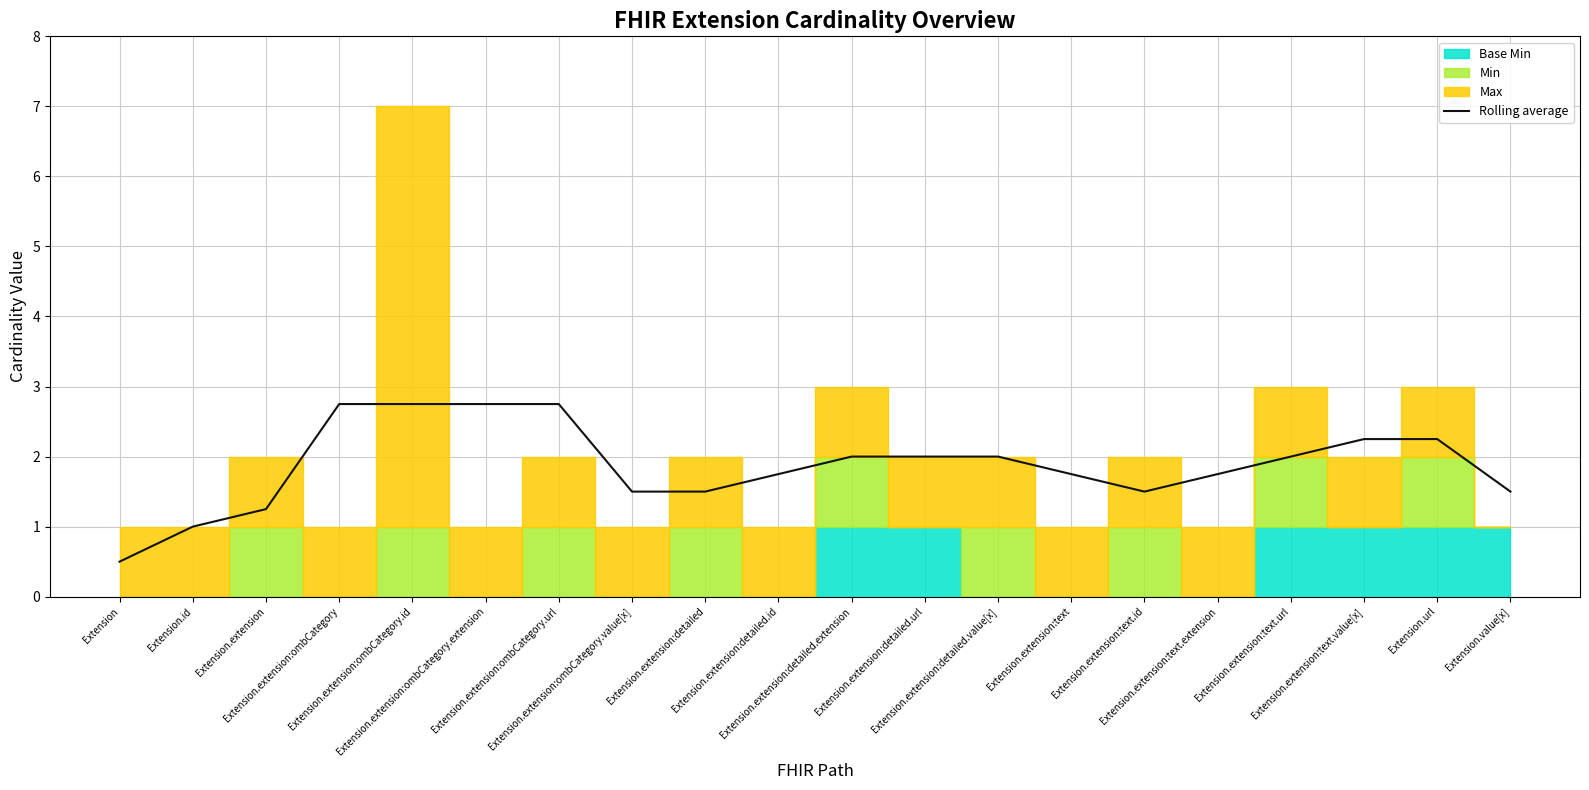

What is the difference between the maximum and second lowest values?

1.8